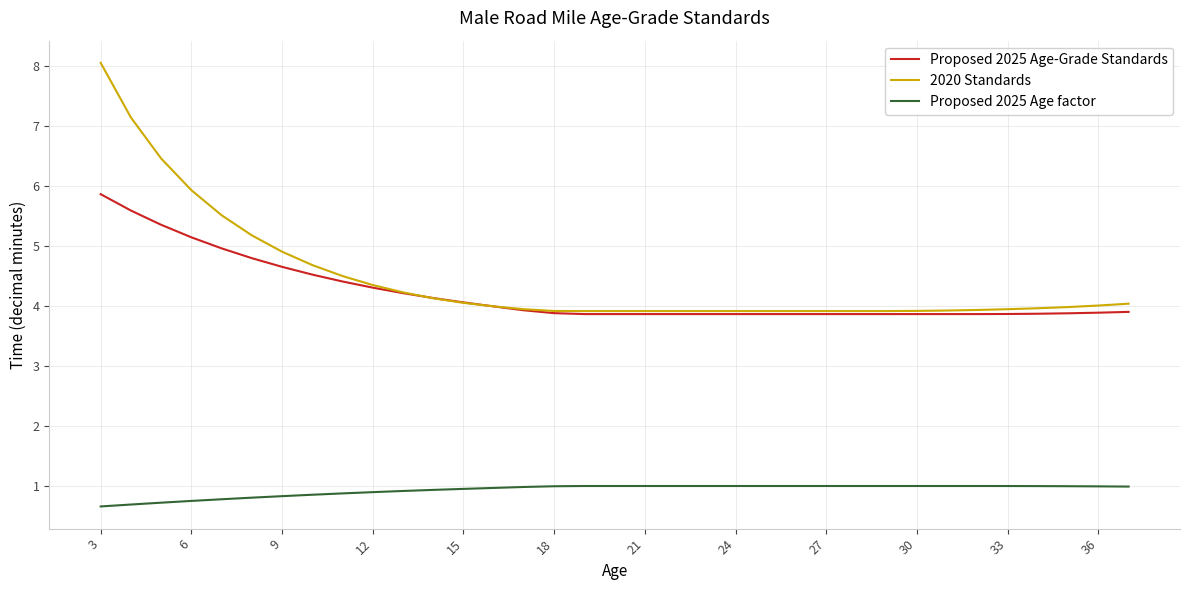

What is the maximum value for 2020 Standards?

8.1